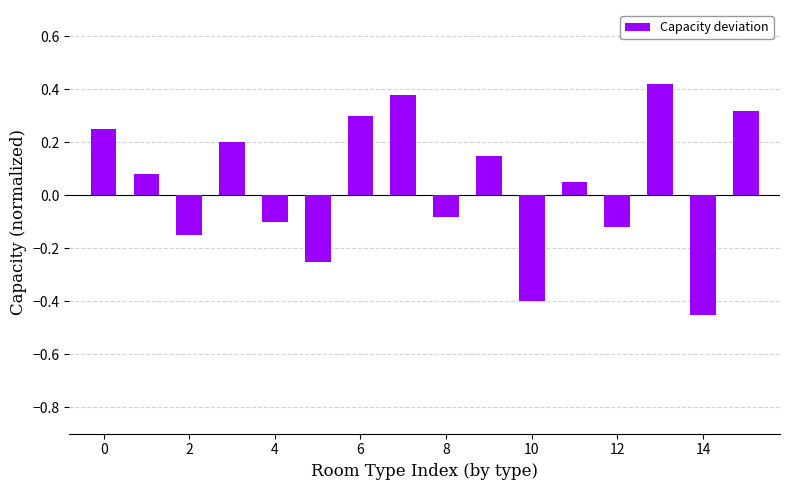

What is the difference between the maximum and minimum values?

0.9